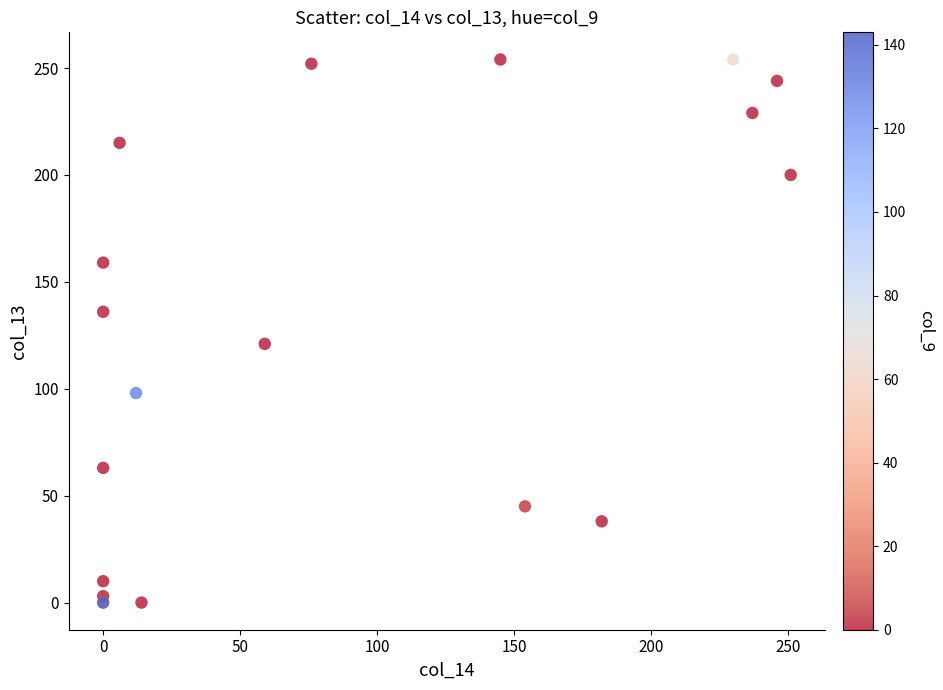

What Y value in the scatter plot is closest to 127?

121